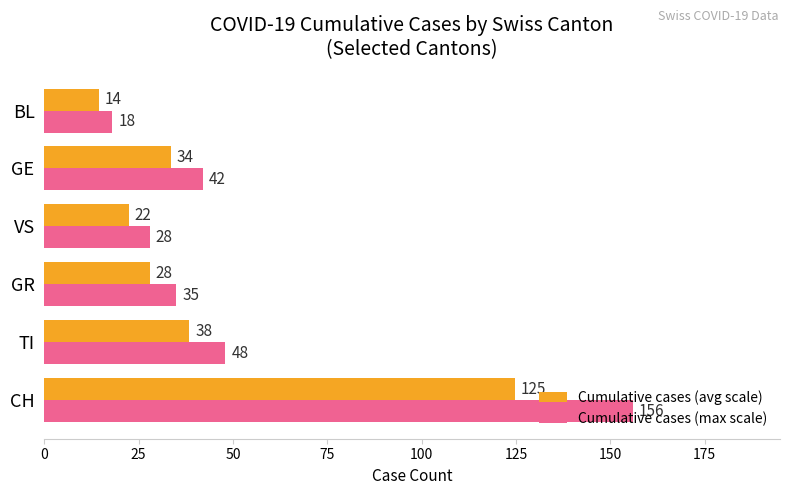

True or false: Cumulative cases (max scale) has a value of 156.0 at CH.

True